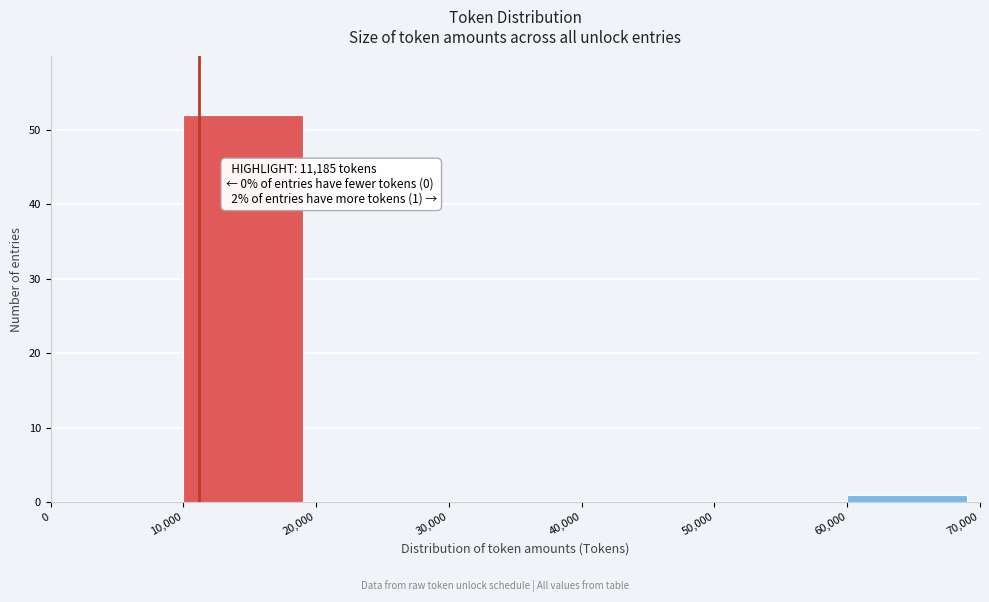

Over which range of the x-axis is the bar tallest?

10,000 to 20,000